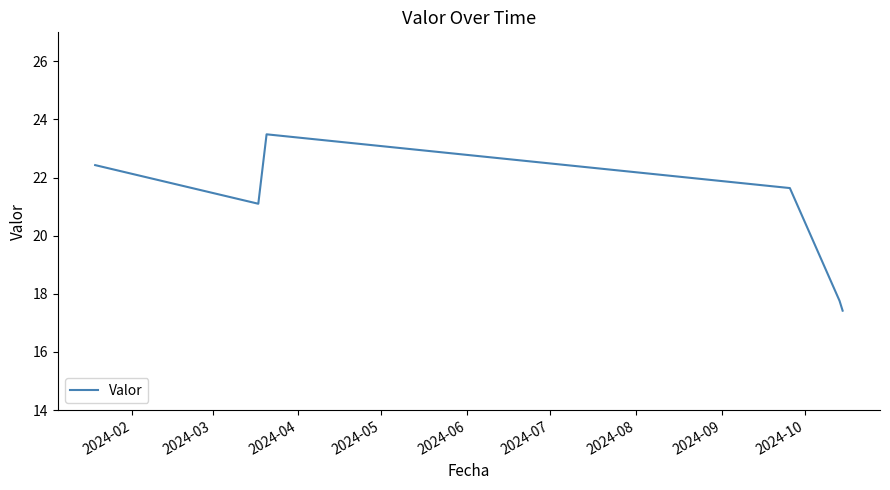

What is the minimum value shown in the chart?

17.4